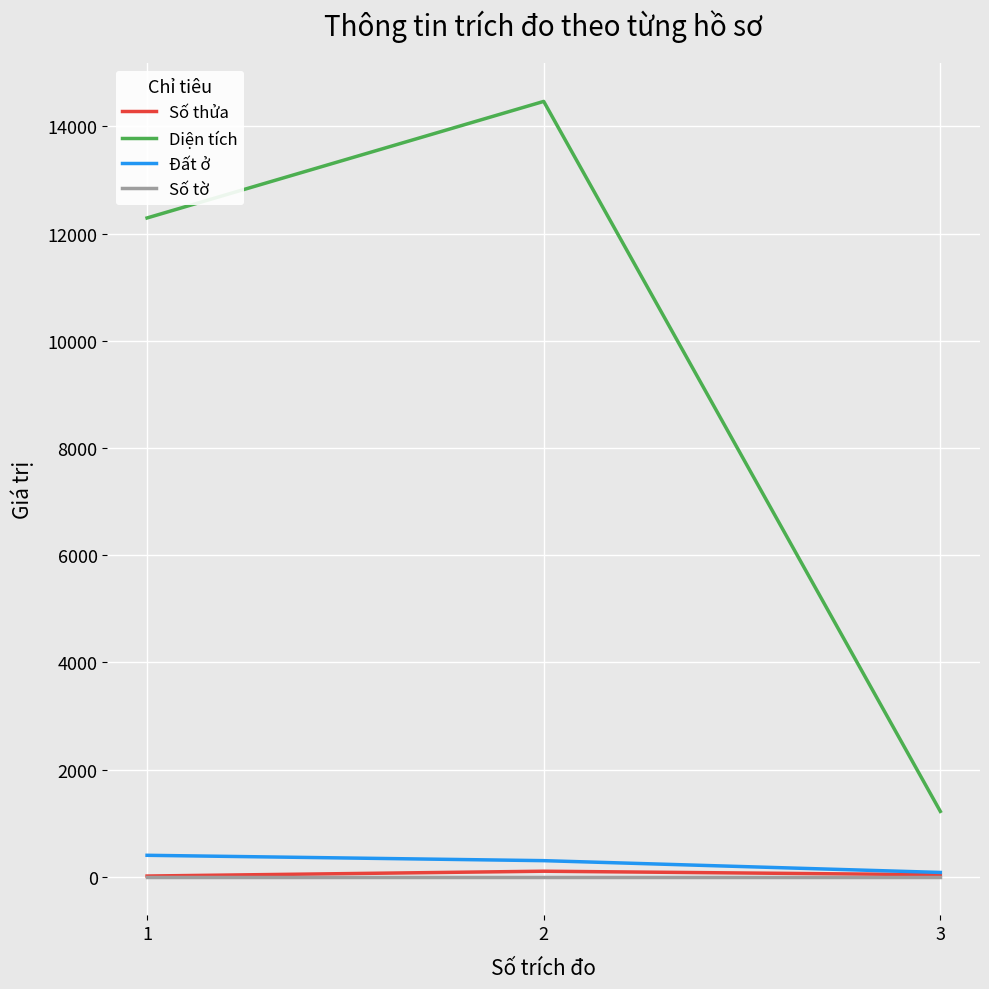

What is the maximum value for Diện tích?

14466.0